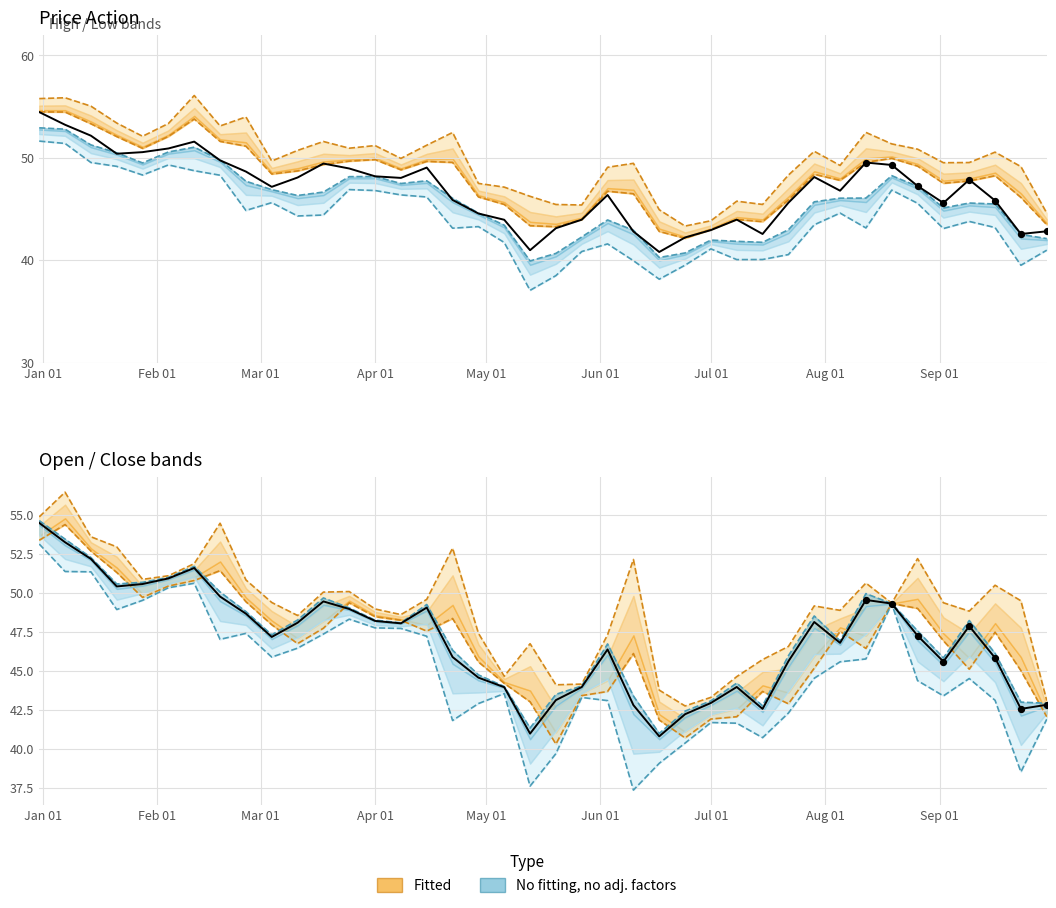

What is the ratio of the value at Jan 01 to the value at Aug 01?

1.1